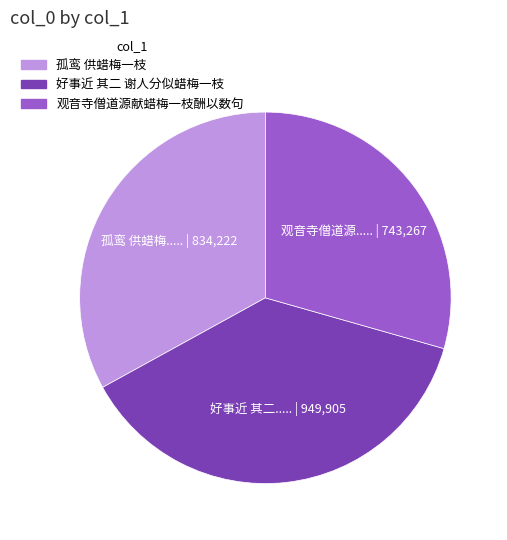

Does any single category account for the majority?

No